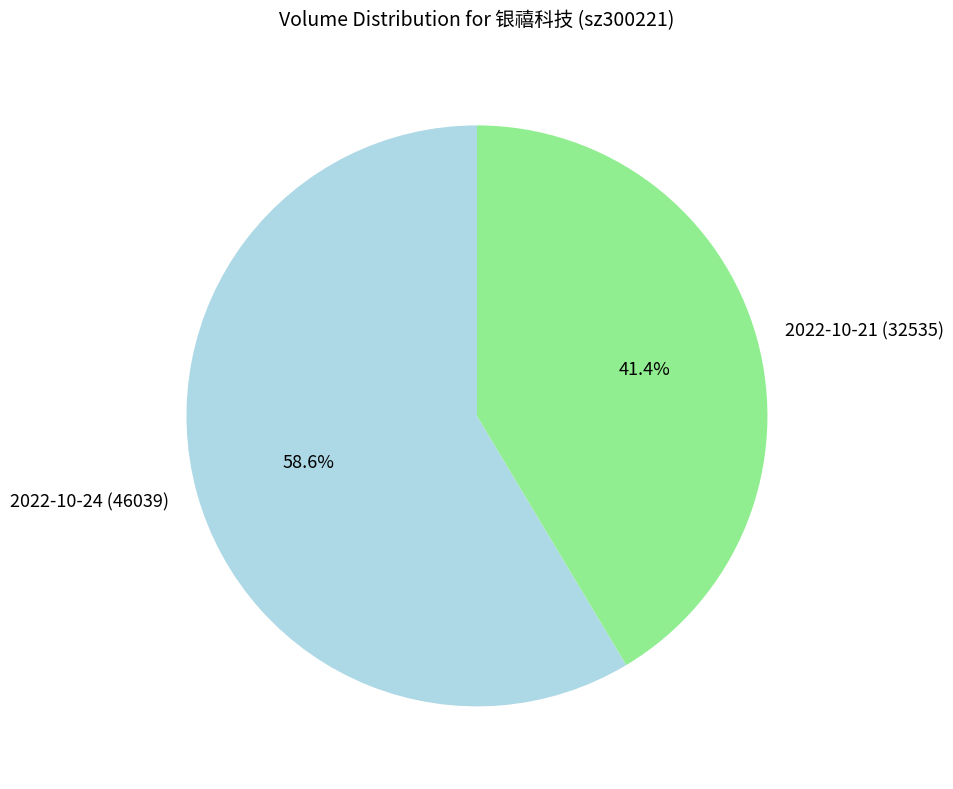

To the nearest percent, what percentage of the pie is 2022-10-24 (46039)?

59%